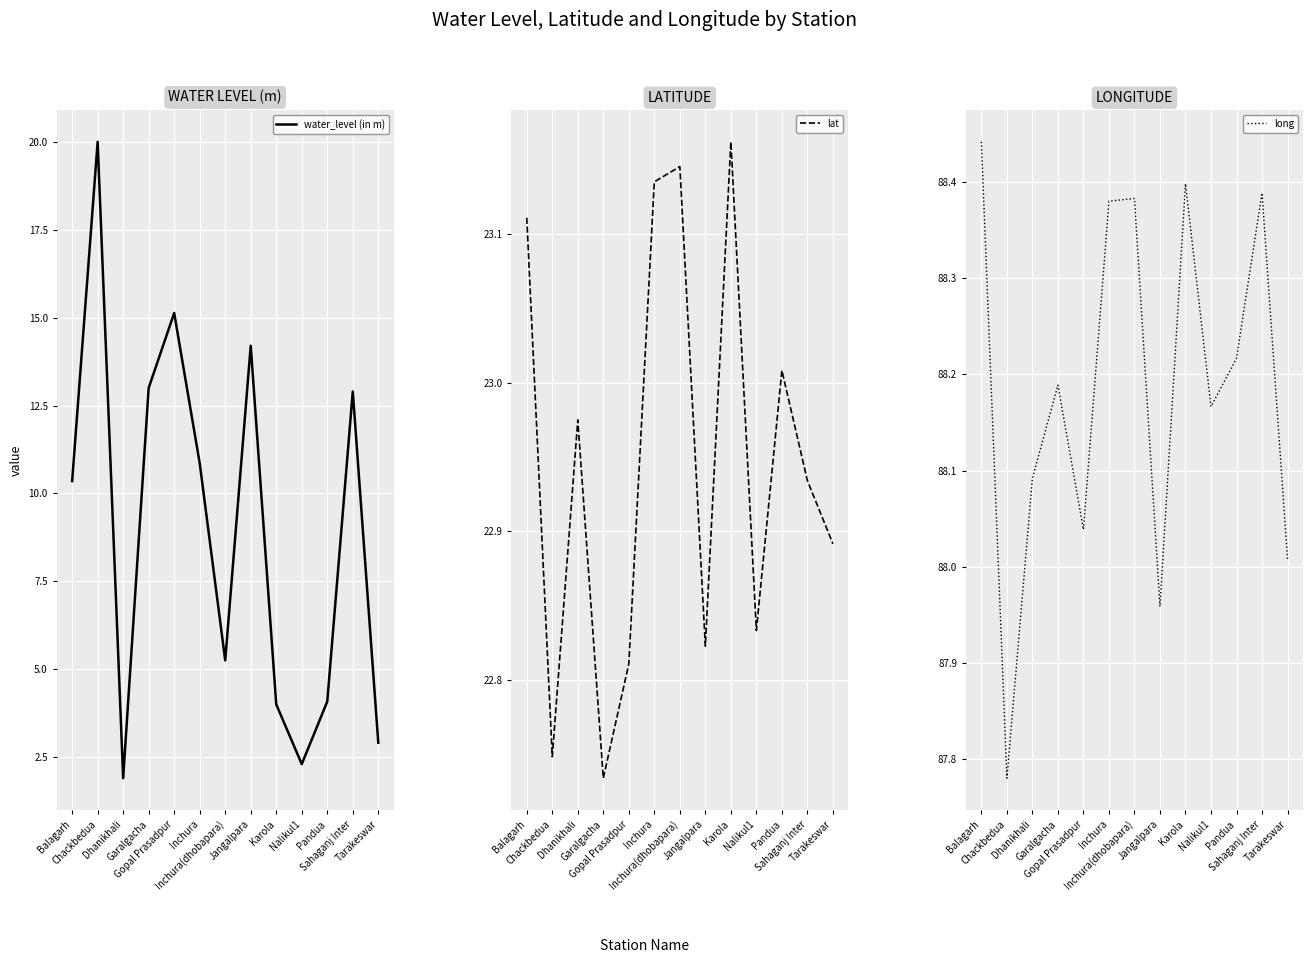

Reading left to right, extract all data points from this chart.

water_level (in m): Balagarh=10.3	Chackbedua=20.0	Dhanikhali=1.9	Garalgacha=13.0	Gopal Prasadpur=15.1	Inchura=10.9	Inchura(dhobapara)=5.2	Jangalpara=14.2	Karola=4.0	Nalikul1=2.3	Pandua=4.1	Sahaganj Inter=12.9	Tarakeswar=2.9
lat: Balagarh=23.1	Chackbedua=22.7	Dhanikhali=23.0	Garalgacha=22.7	Gopal Prasadpur=22.8	Inchura=23.1	Inchura(dhobapara)=23.1	Jangalpara=22.8	Karola=23.2	Nalikul1=22.8	Pandua=23.0	Sahaganj Inter=22.9	Tarakeswar=22.9
long: Balagarh=88.4	Chackbedua=87.8	Dhanikhali=88.1	Garalgacha=88.2	Gopal Prasadpur=88.0	Inchura=88.4	Inchura(dhobapara)=88.4	Jangalpara=88.0	Karola=88.4	Nalikul1=88.2	Pandua=88.2	Sahaganj Inter=88.4	Tarakeswar=88.0